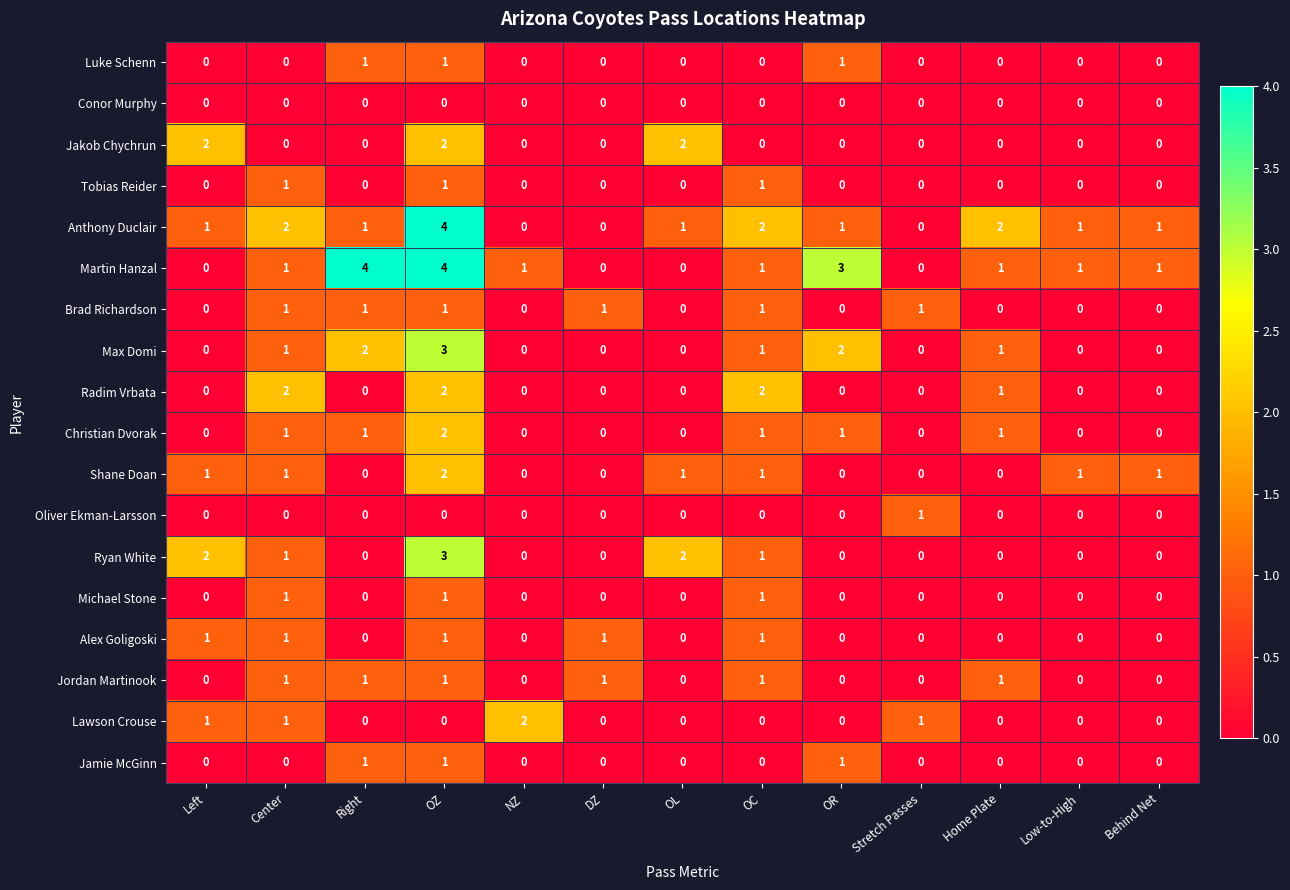

Between Center and Right, which series saw the biggest shift?

Martin Hanzal